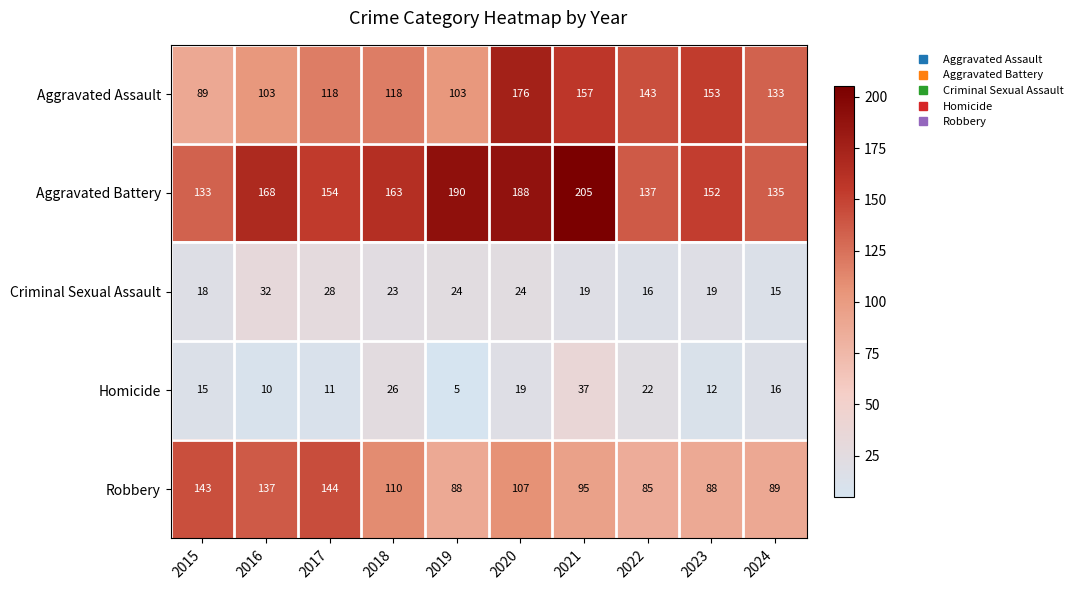

At which label is Aggravated Battery closest to 169?

2016